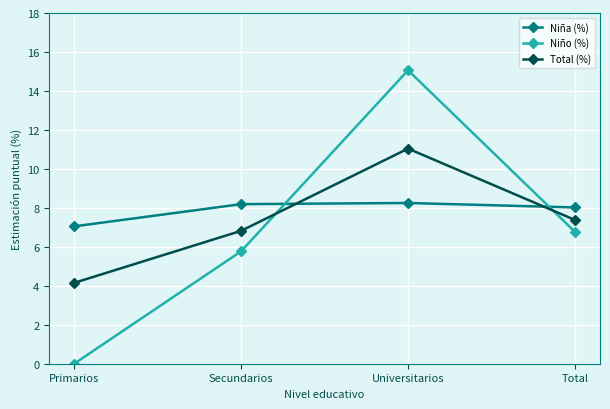

Does the chart display data point markers on the line(s)?

Yes